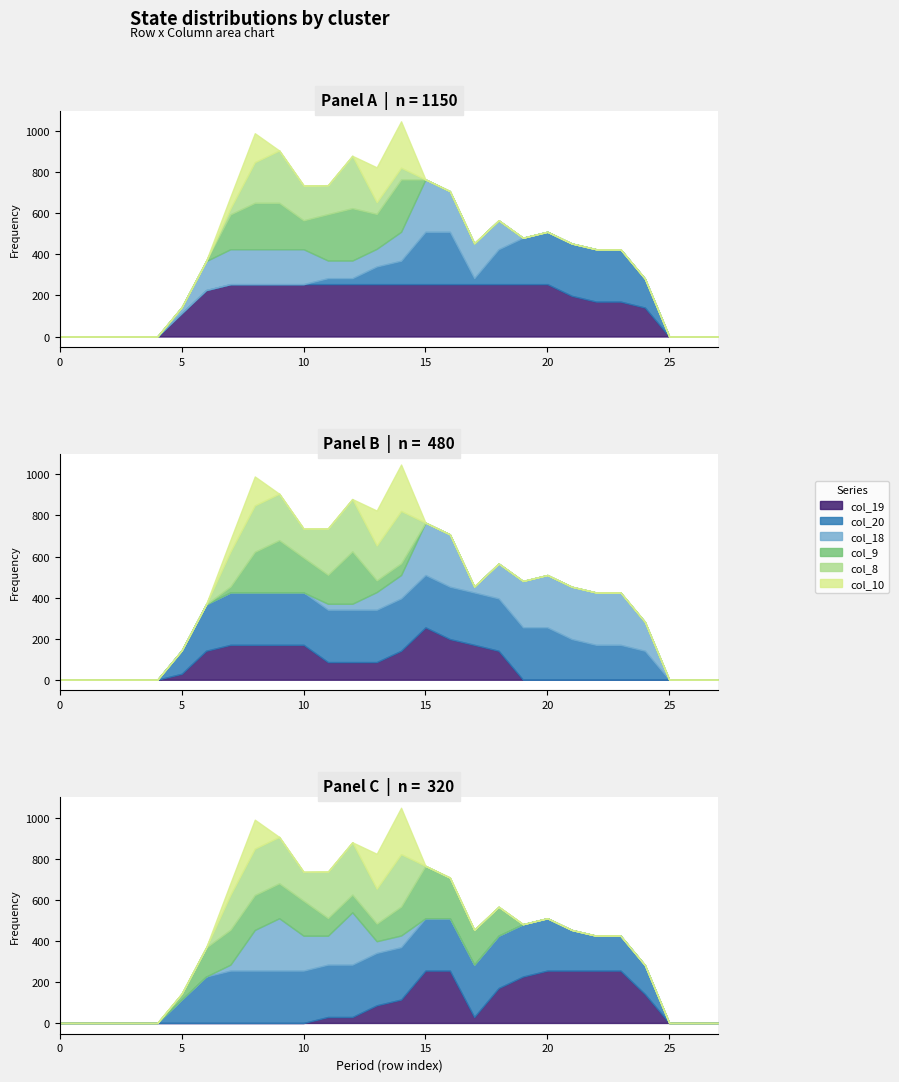

In col_9, how many points are higher than both neighbors (excluding endpoints)?

2